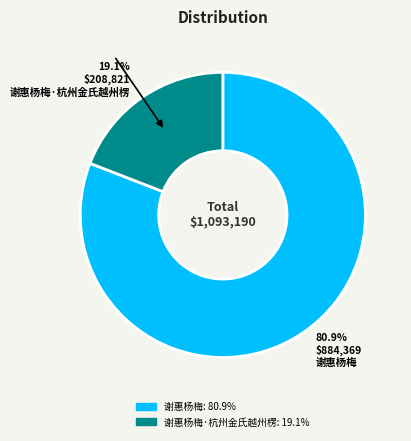

Does any single category account for the majority?

Yes